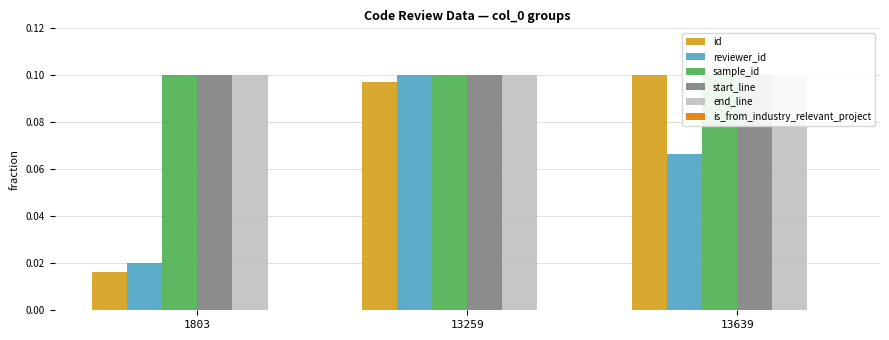

The id series shows 0.0 at 13259. True or false?

False